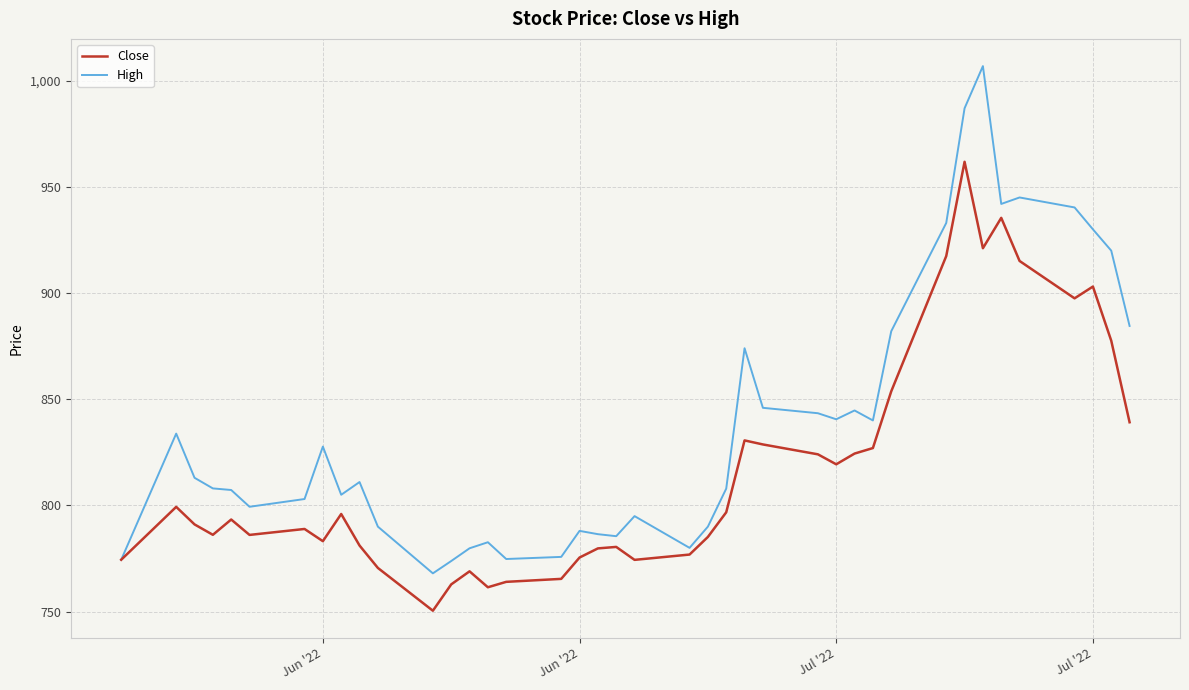

Which series has the largest total across all categories?

High